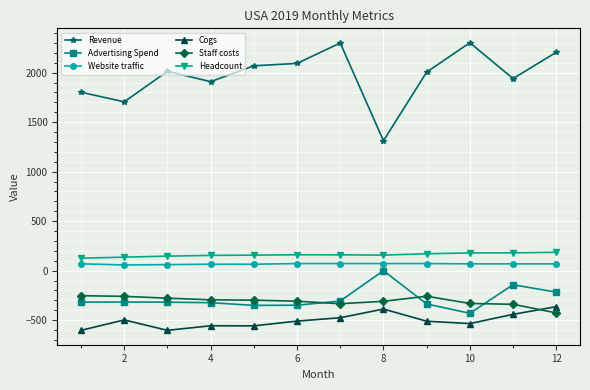

How many lines are shown in the chart?

6